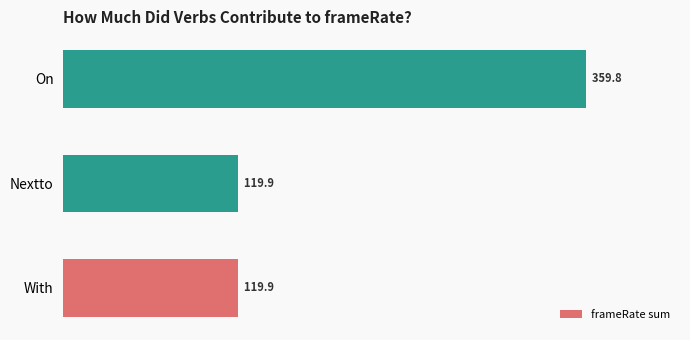

At which category does the chart reach its peak across all series?

On